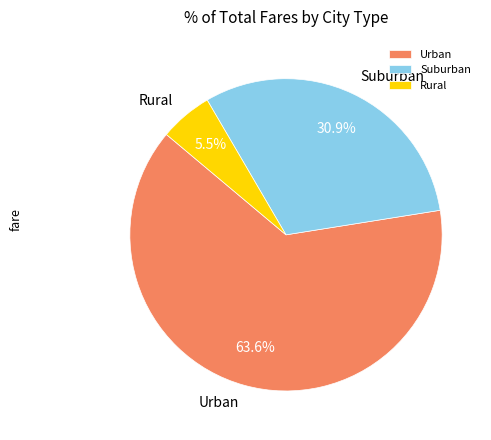

Is there any slice that represents more than half of the pie?

Yes